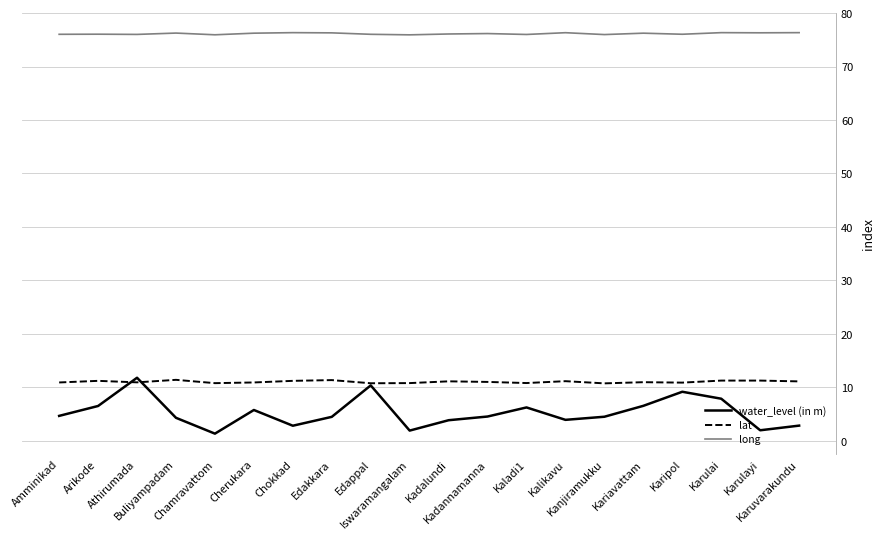

True or false: long and water_level (in m) cross at least once.

False